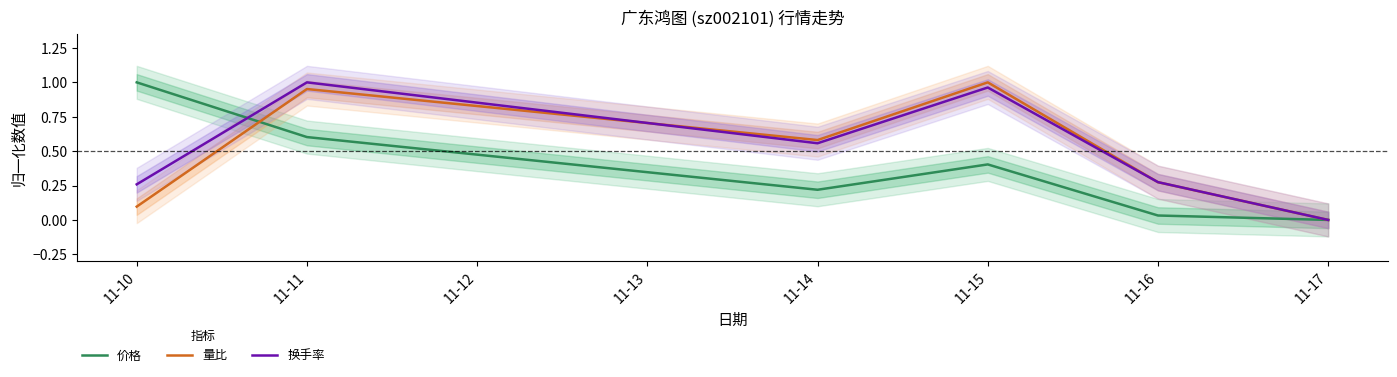

Between which two adjacent categories do 量比 and 价格 first intersect?

11-10 and 11-11